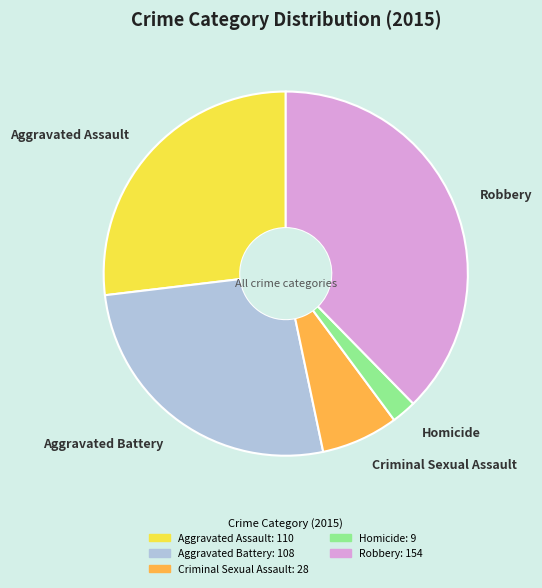

Is there a majority slice in this chart?

No